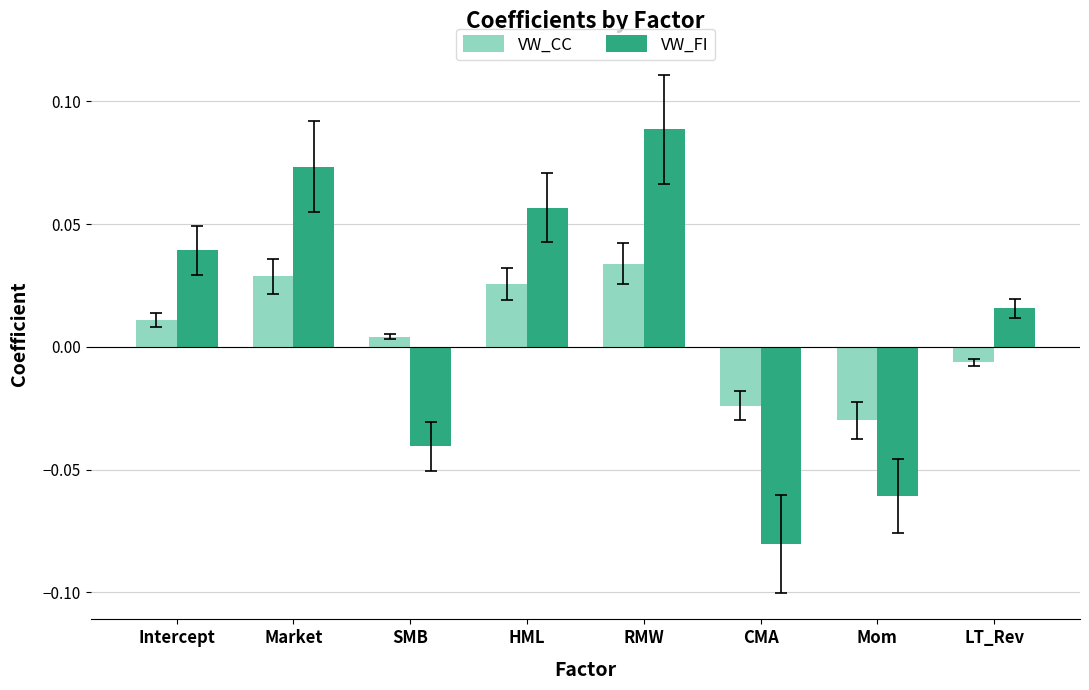

Which category has the highest value in the VW_CC series?

RMW